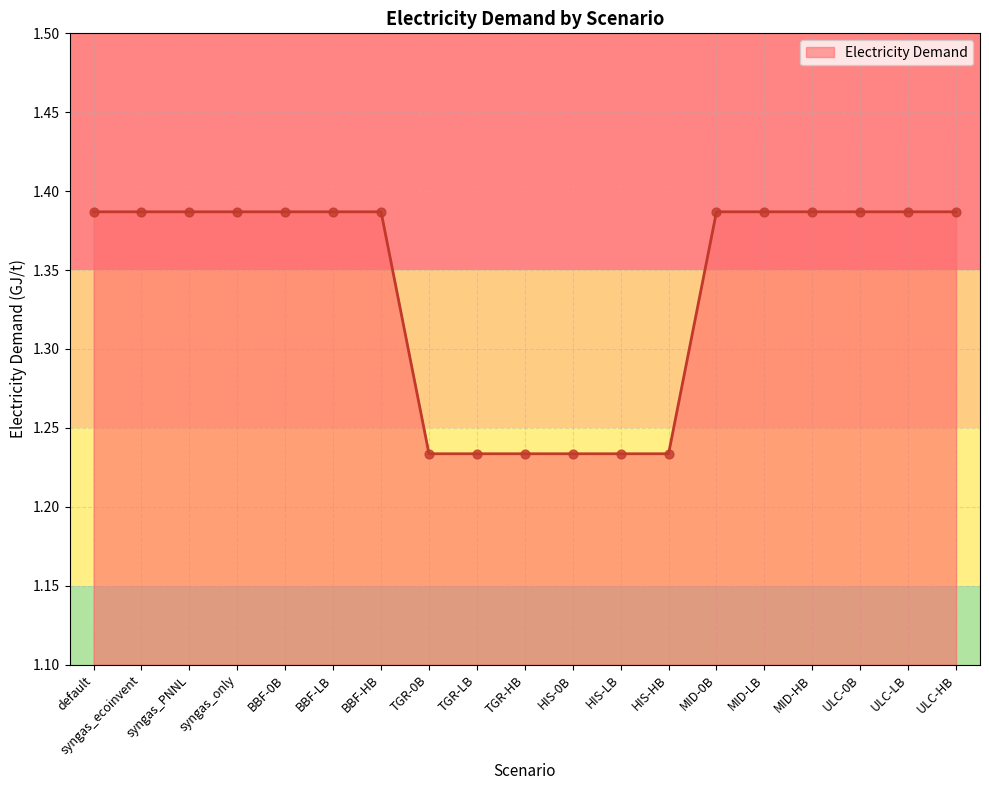

What is the ratio of the value at TGR-HB to the value at BBF-HB?

0.9